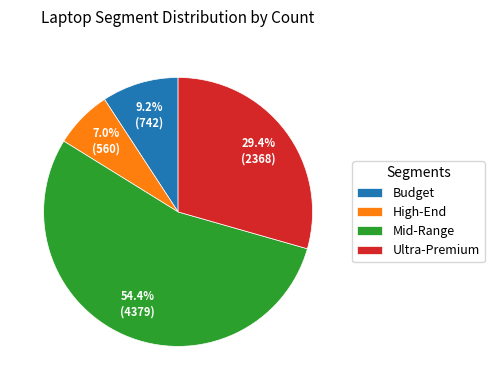

How many slices are in this pie chart?

4